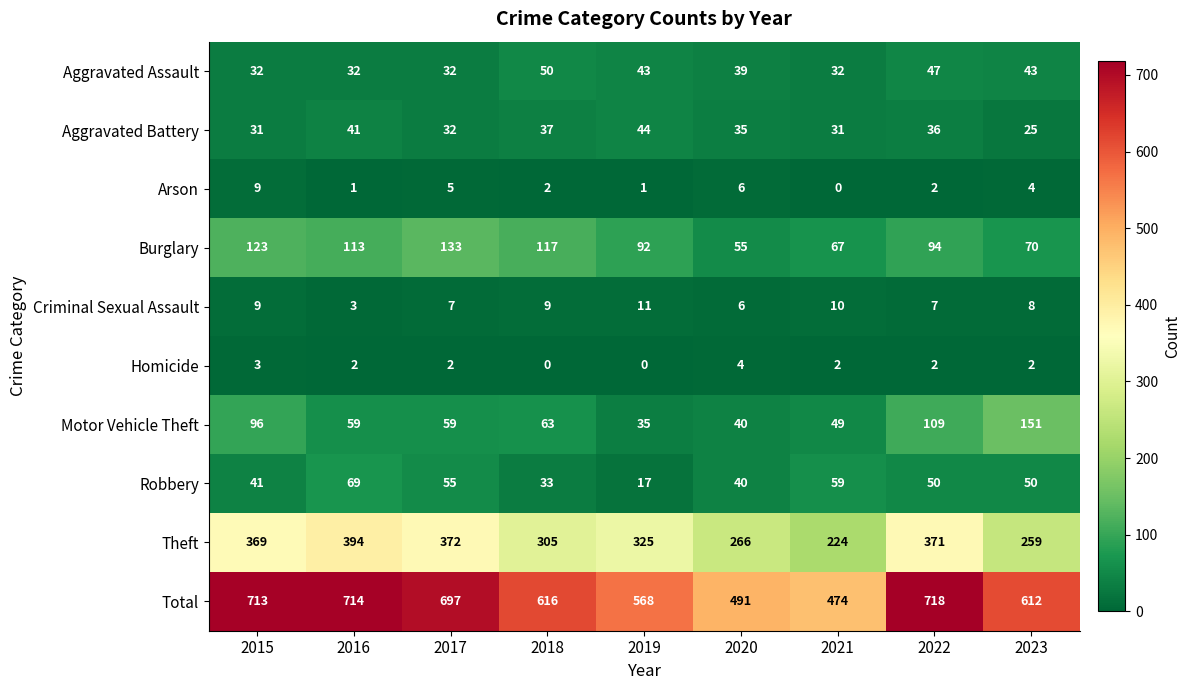

The Criminal Sexual Assault series shows 3 at 2020. True or false?

False